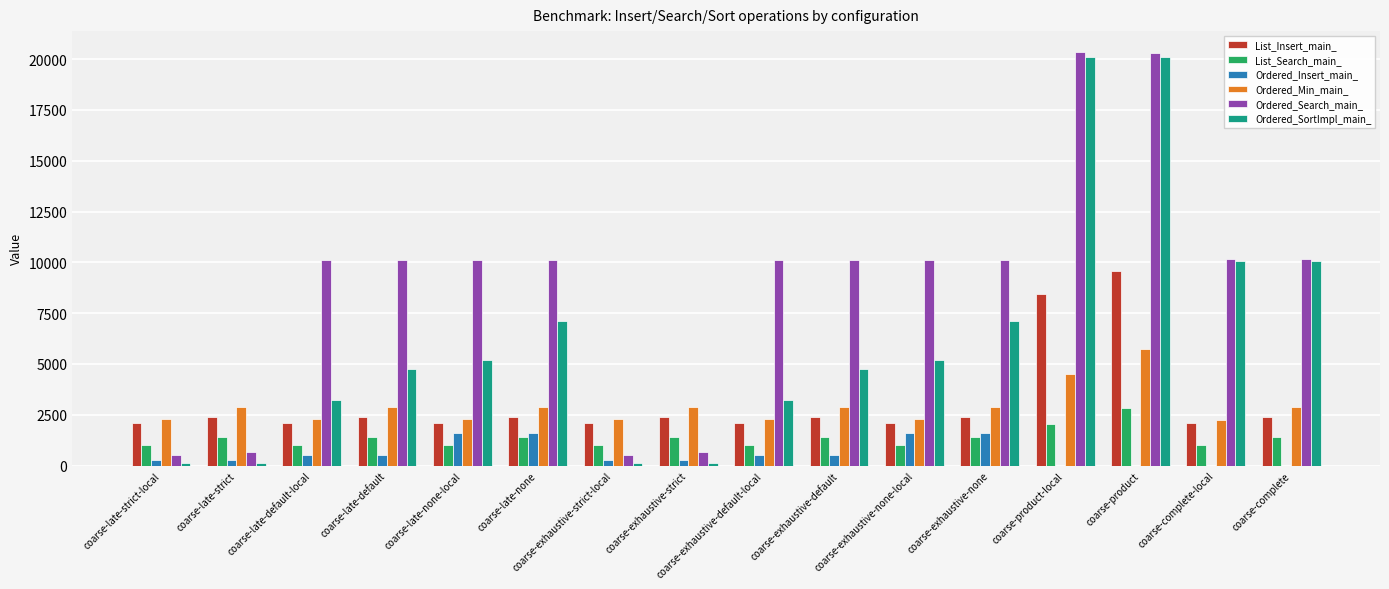

What is the difference between the Ordered_Insert_main_ values at coarse-exhaustive-none-local and coarse-product-local?

1610